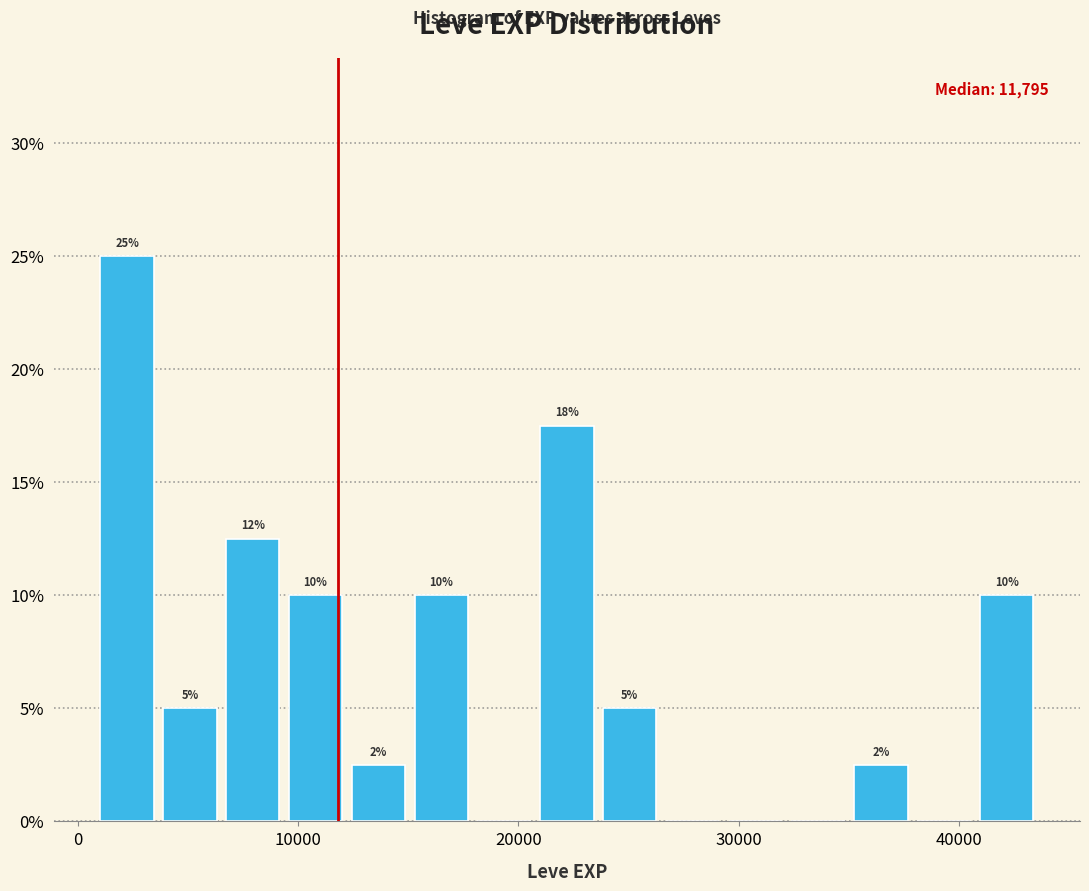

Around what value on the x-axis is the tallest bar? Give the approximate position of its centre, as read against the axis.

2000